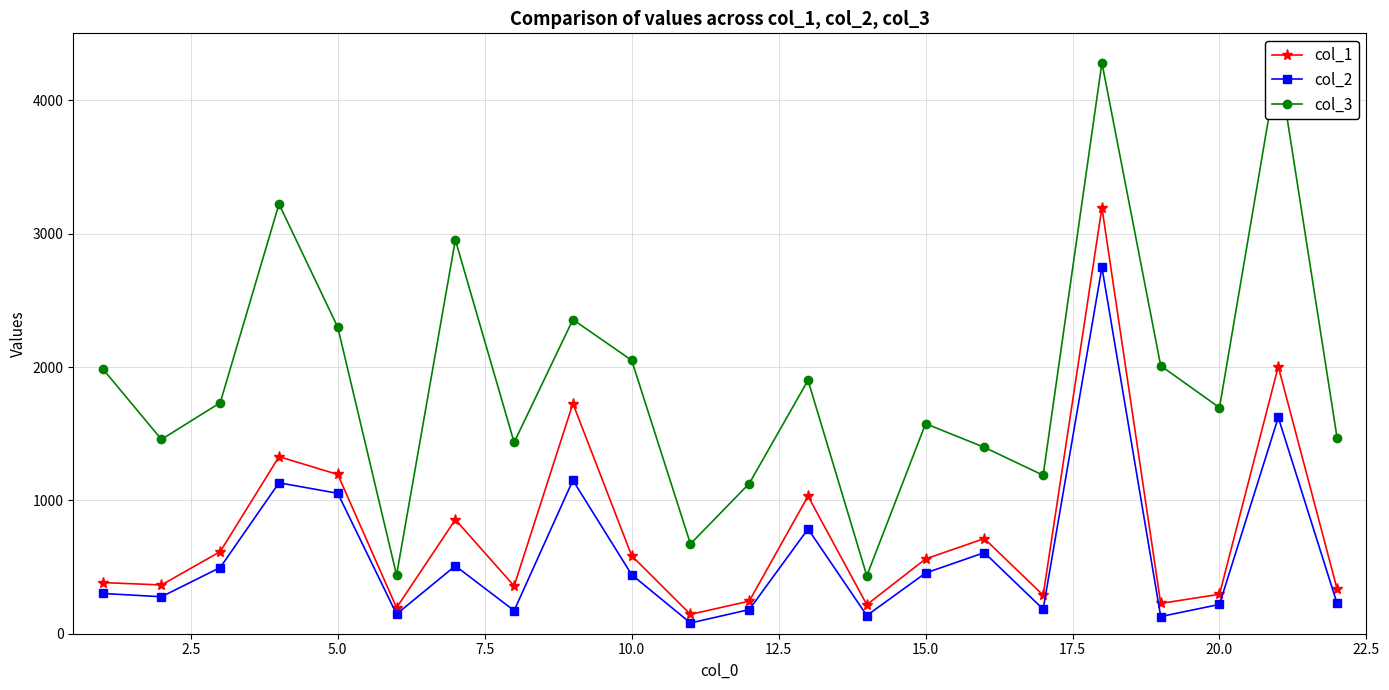

True or false: col_1 has more than 2 points higher than both neighbors.

True